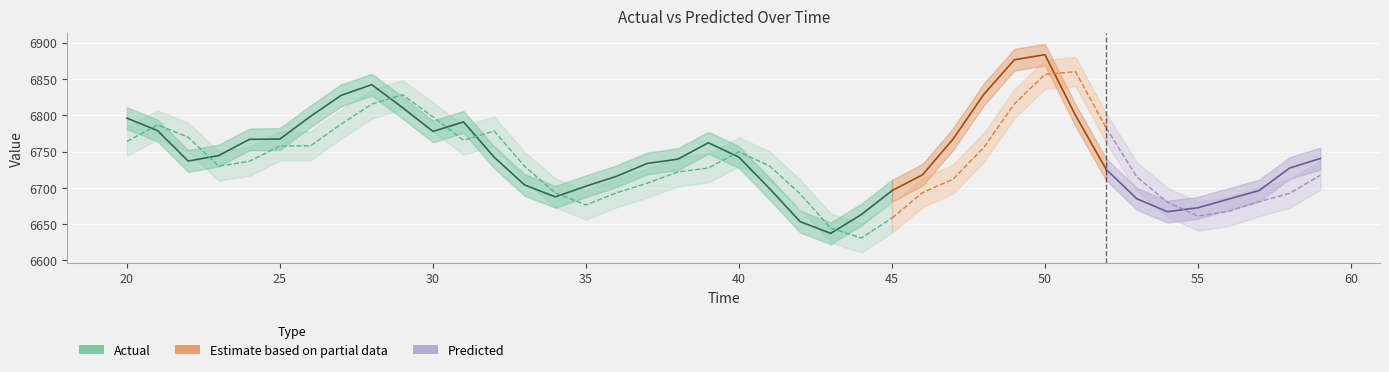

What is the difference between the highest and lowest values at 25?

32.8